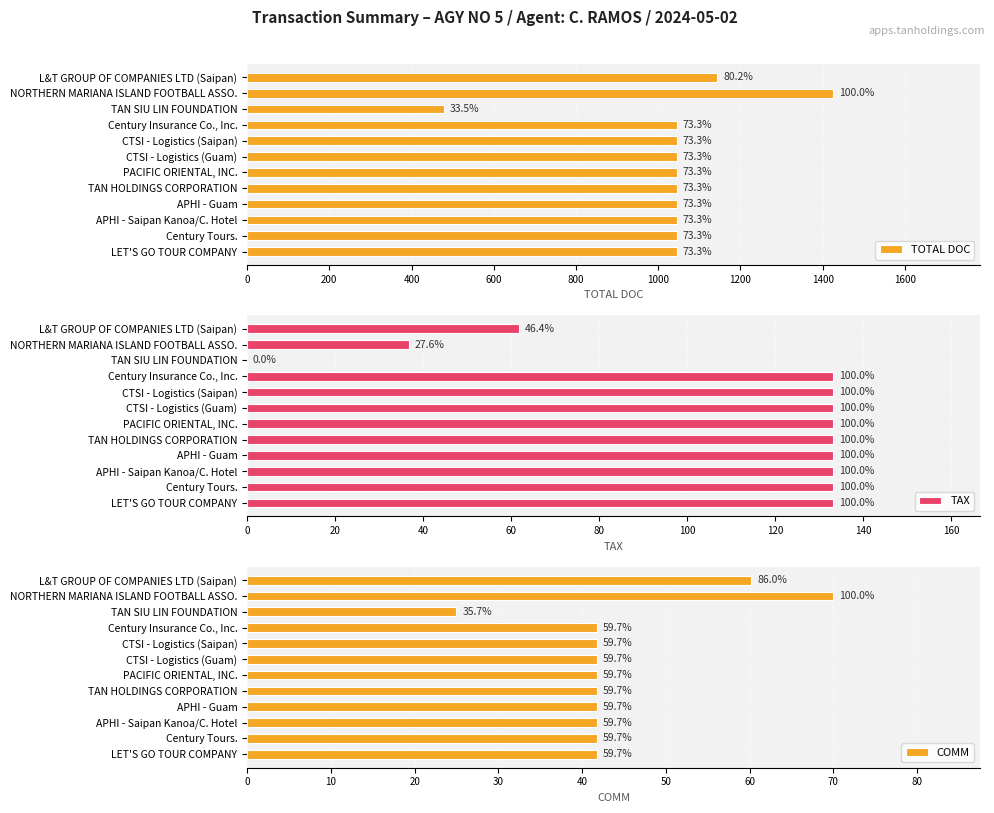

Which series has the largest range (max minus min)?

TOTAL DOC